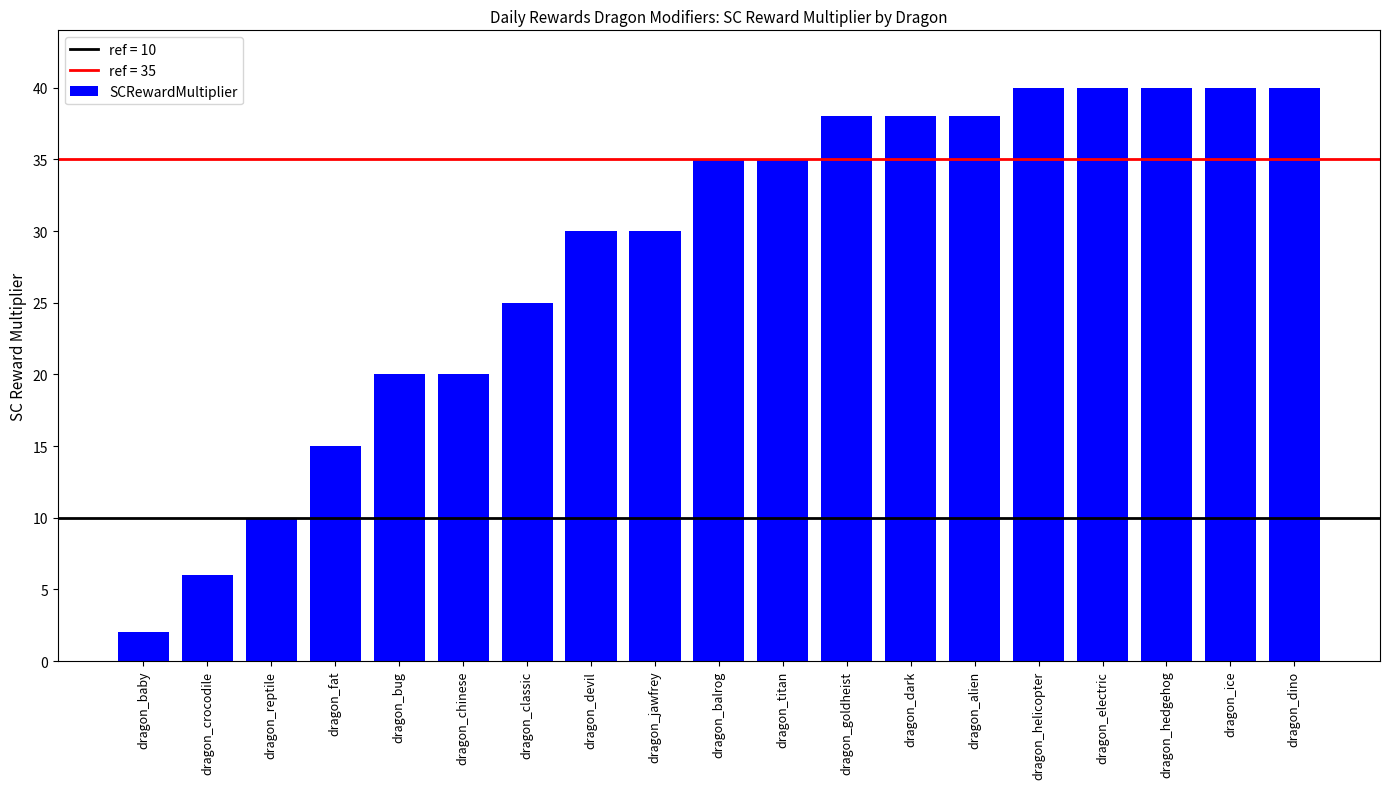

What is the average value?

29